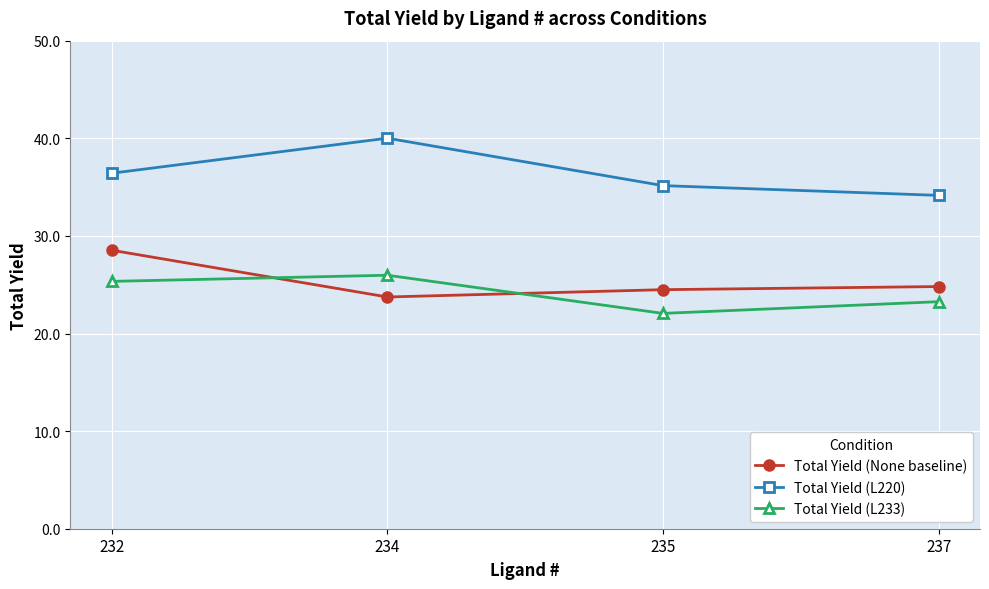

What is the value of the Total Yield (None baseline) point at the 3rd from the left?

24.5